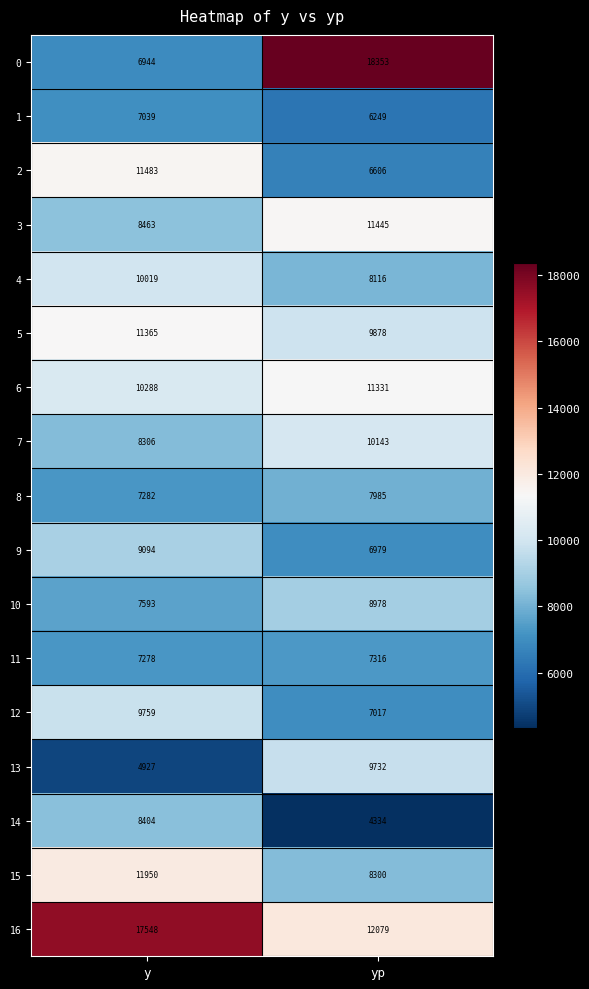

At which category is the sum across all series the highest?

y